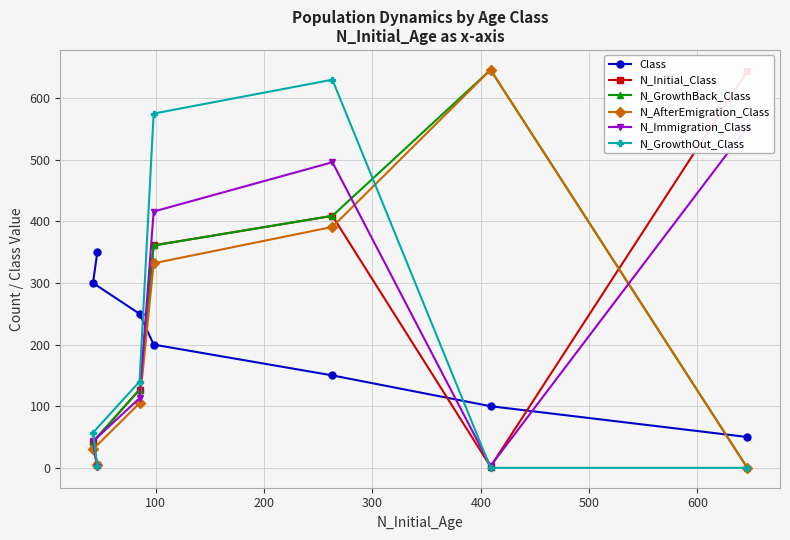

Which series has the largest total across all categories?

N_Immigration_Class